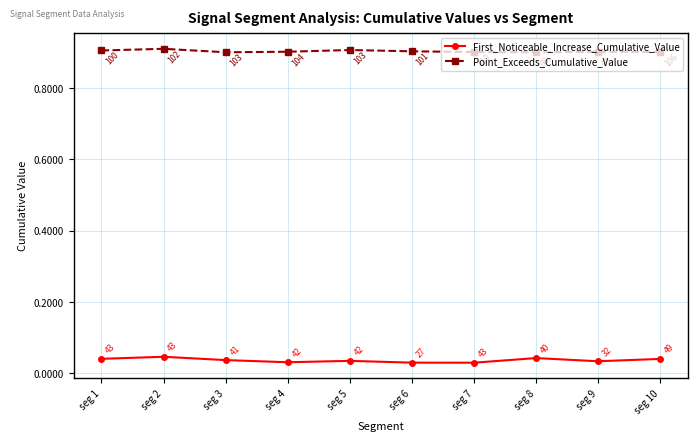

True or false: First_Noticeable_Increase_Cumulative_Value and Point_Exceeds_Cumulative_Value intersect in this chart.

False